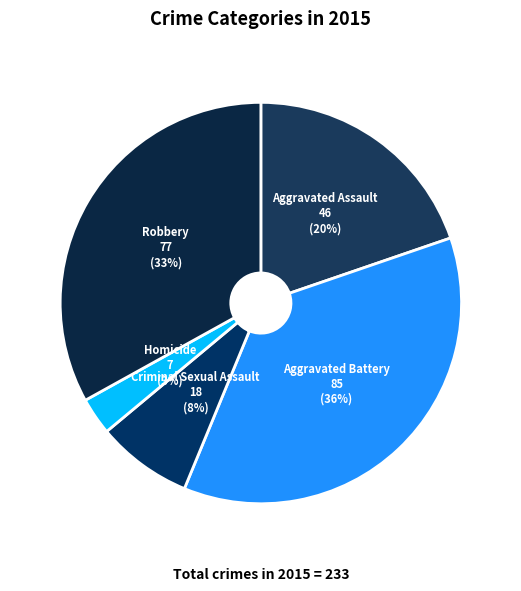

Is it true that Aggravated Assault is 20% of the pie?

True